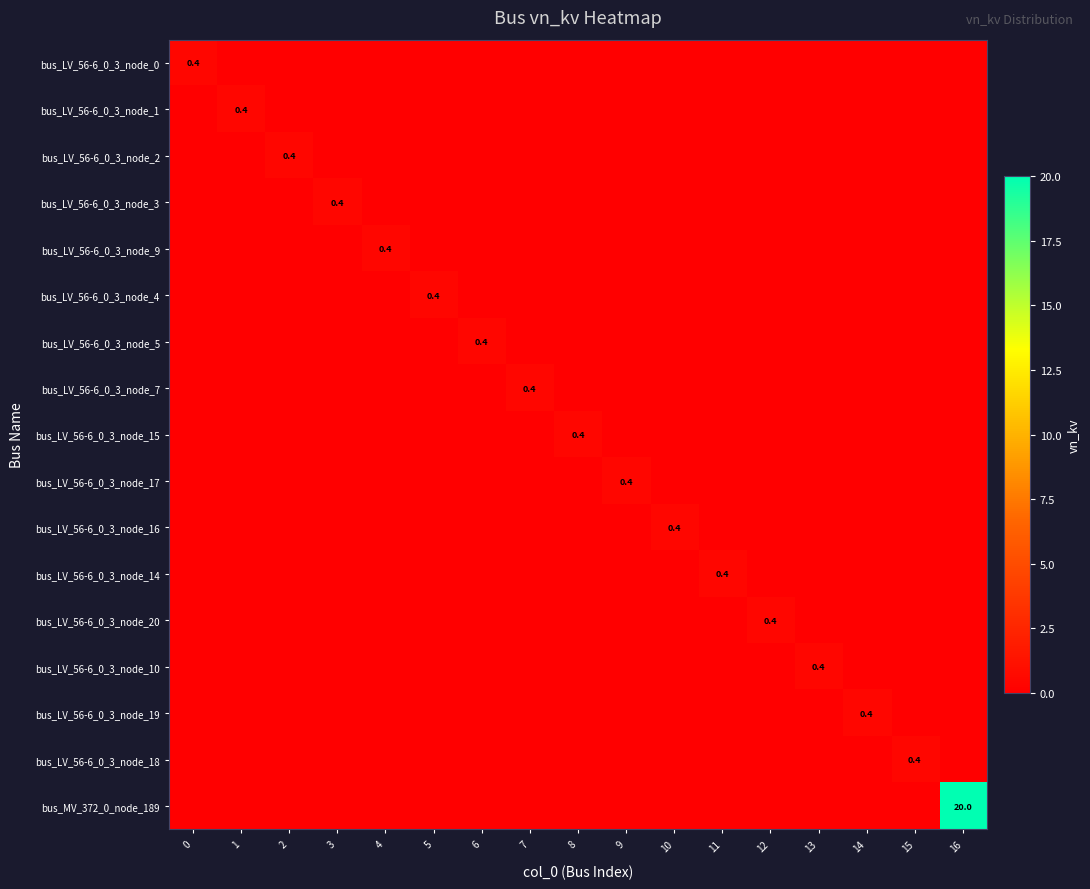

At how many categories does at least one series exceed 3?

1